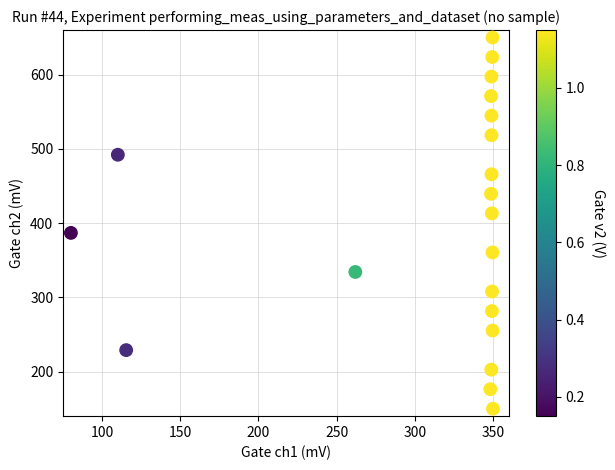

What is the range of Y values (max minus min)?

500.0